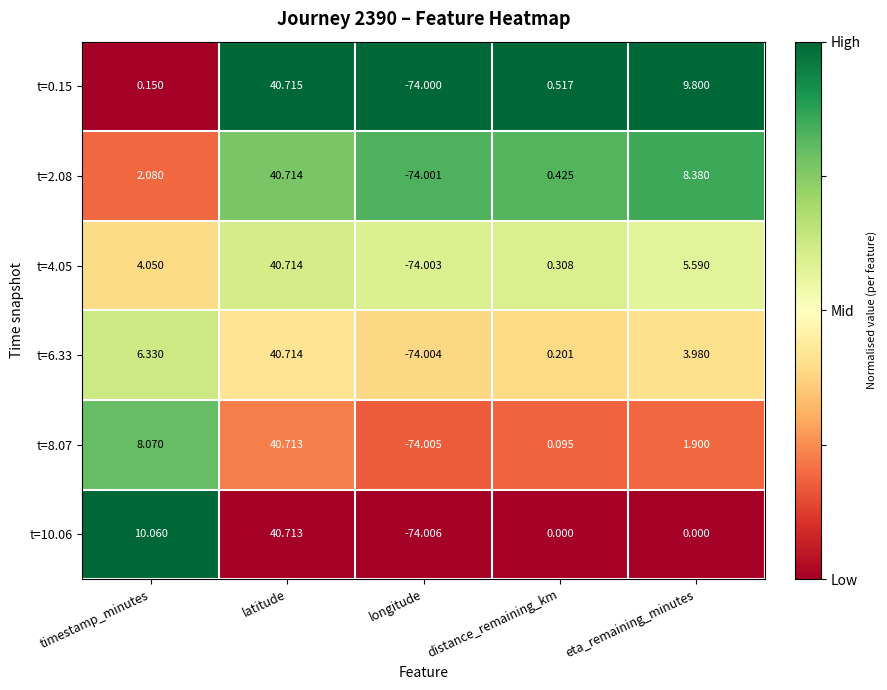

Where is t=0.15 nearest to the value -16?

timestamp_minutes